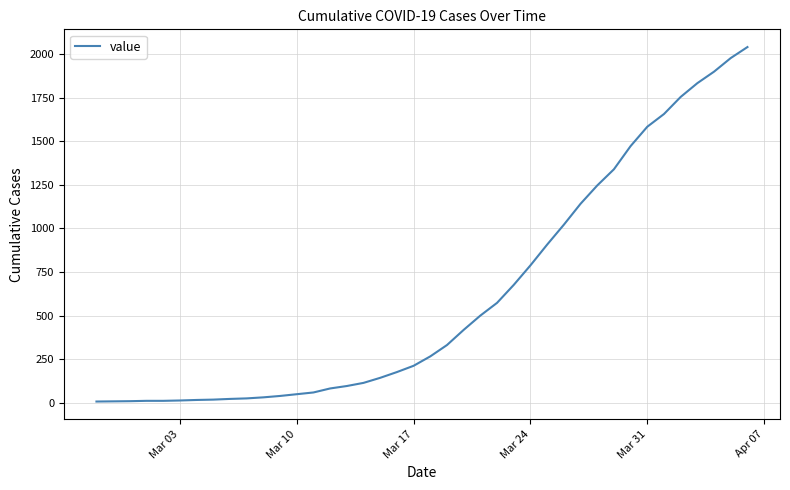

What is the difference between the maximum and minimum values?

2033